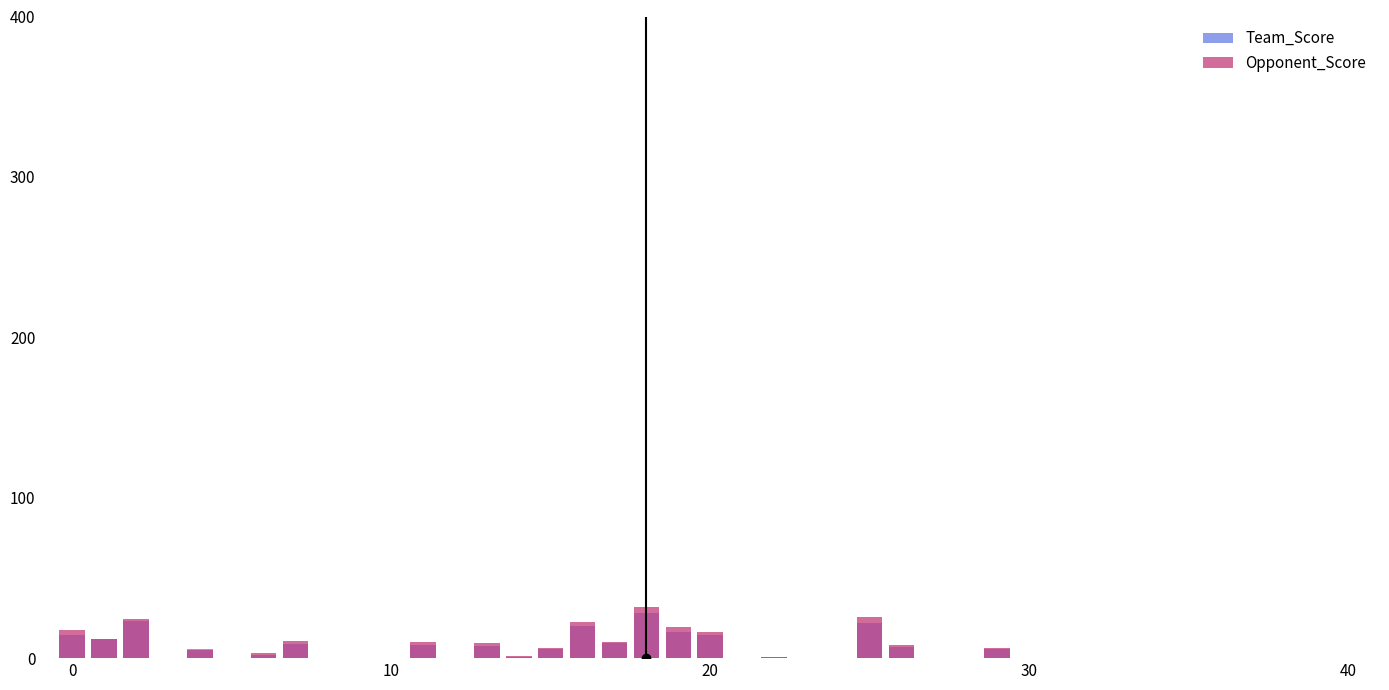

Reading left to right, what are all the values shown in this chart?

Team_Score: 14.5	11.8	23.1	5.6	1.7	8.7	7.9	7.5	0.8	5.4	20.0	9.5	28.2	16.0	14.7	0.6	22.2	7.0	0.2	5.4
Opponent_Score: 17.7	11.9	24.3	5.2	2.9	10.8	9.9	9.2	1.2	6.2	22.5	9.9	32.1	19.6	16.1	0.4	25.8	8.5	0.0	6.6